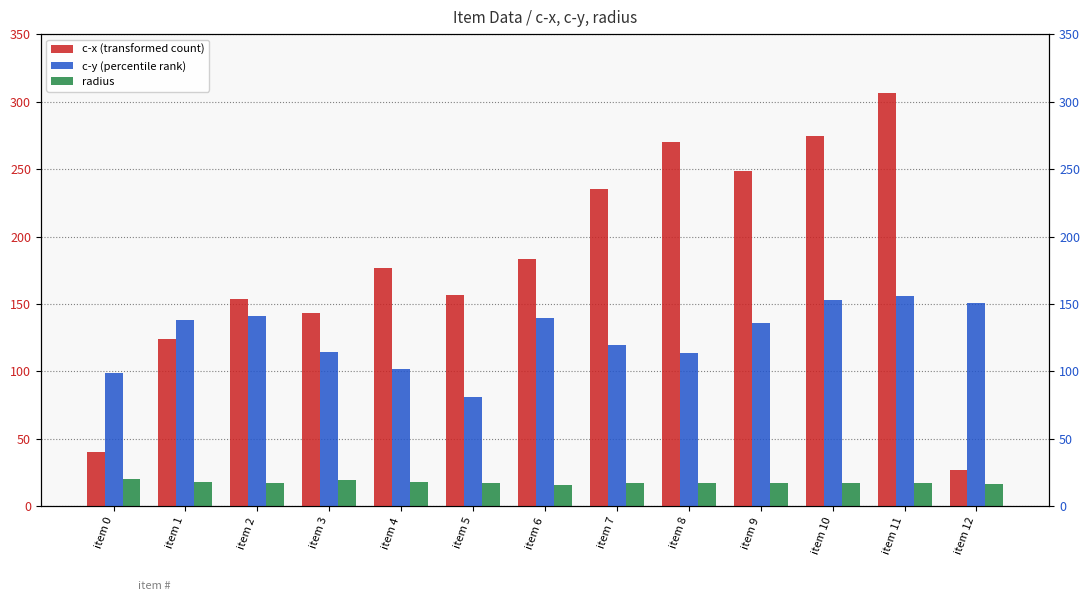

The value of c-y at item 10 is 273.1. True or false?

False